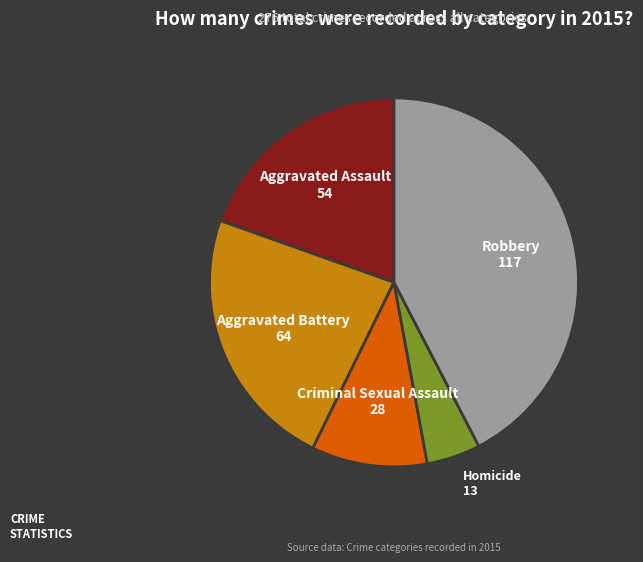

How many slices are in this pie chart?

5